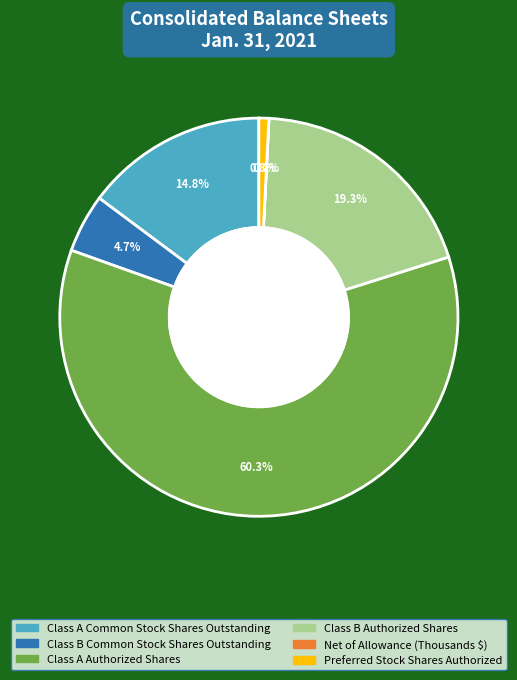

Combined, do Class A Common Stock Shares Outstanding and Class B Authorized Shares account for over 50%?

No